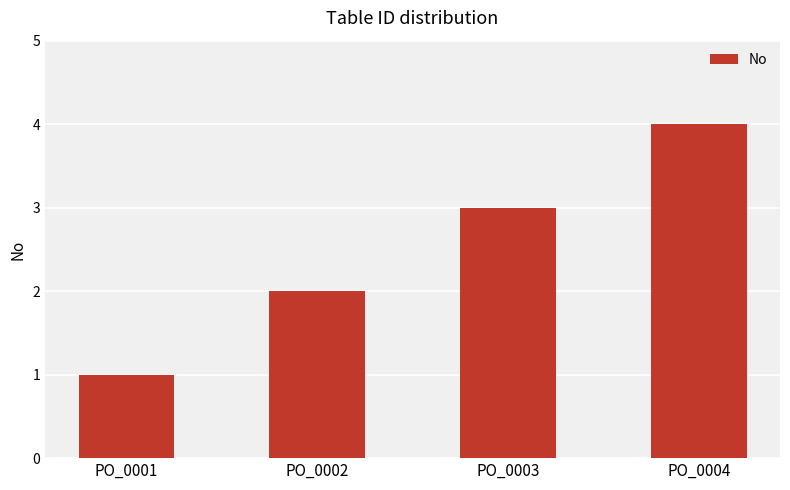

How many data points are less than 3?

2